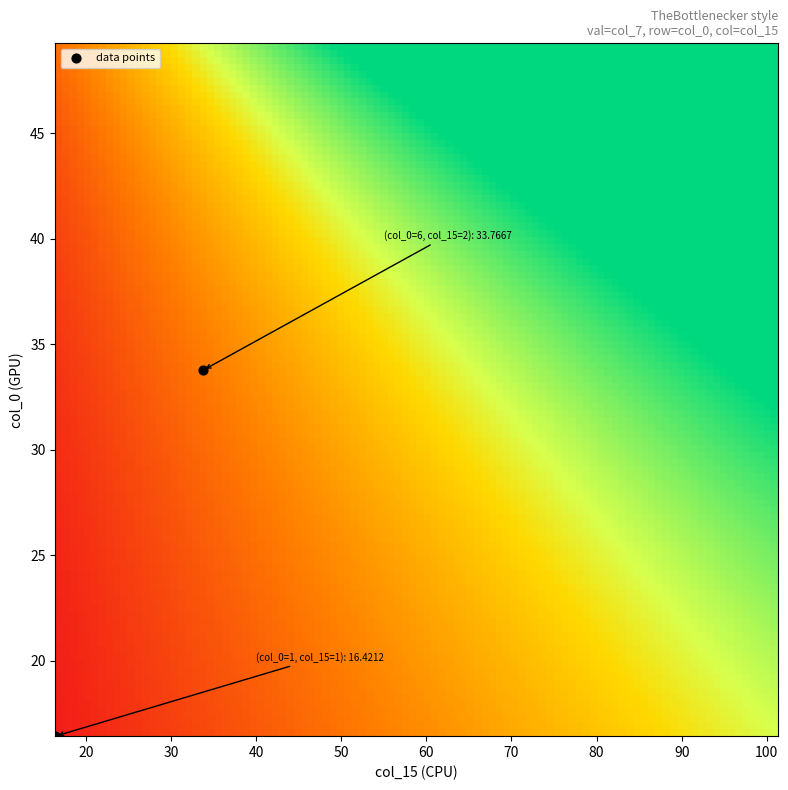

What is the range of Y values (max minus min)?

17.3